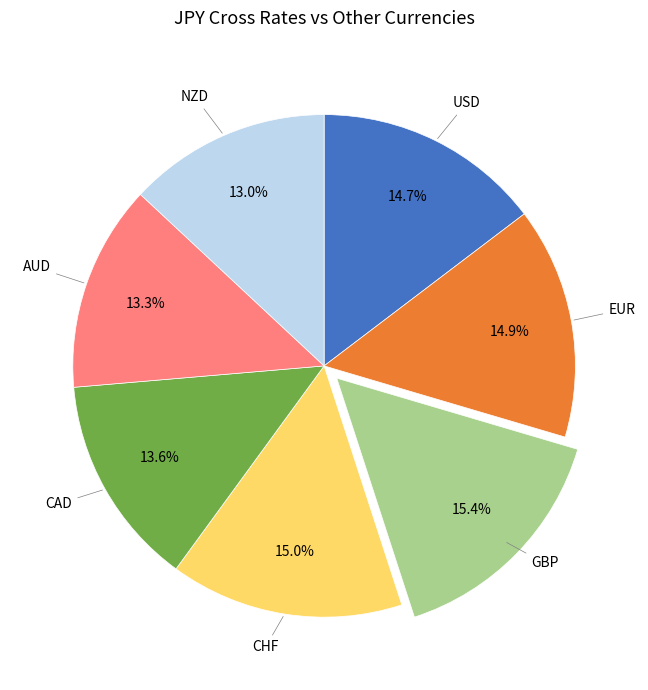

Does any single category account for the majority?

No